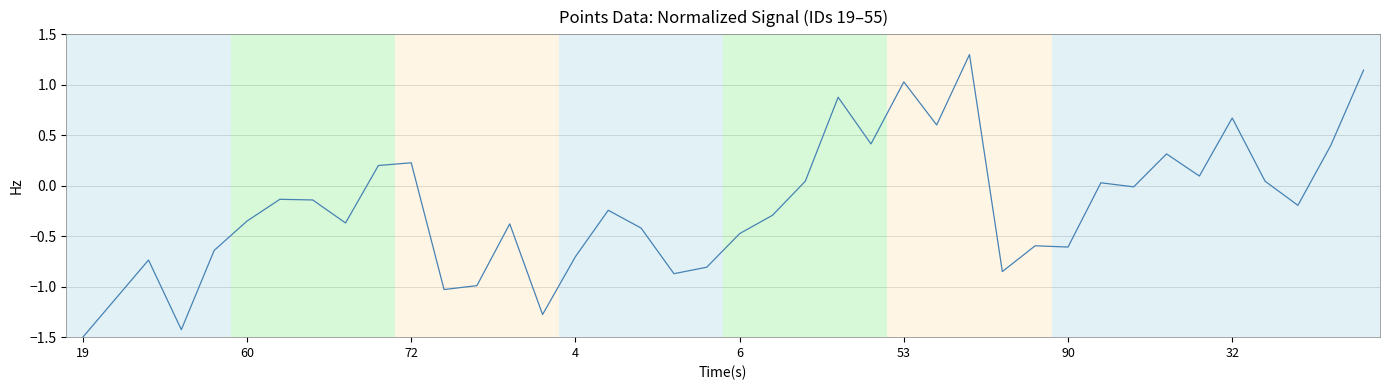

What is the difference between the second highest and minimum values?

2.6